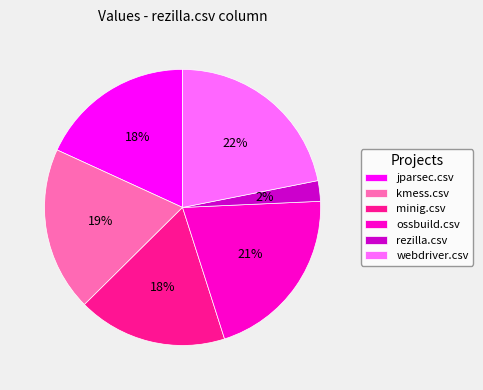

Does kmess.csv account for over 50% of the chart?

No